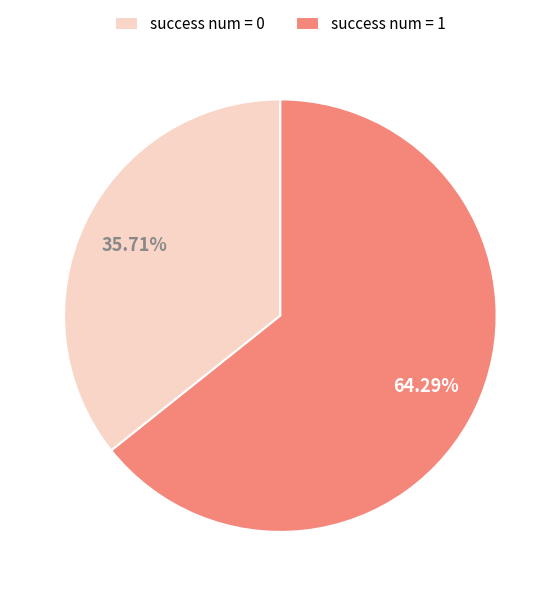

Do success num = 1 and success num = 0 together represent more than half of the pie?

Yes